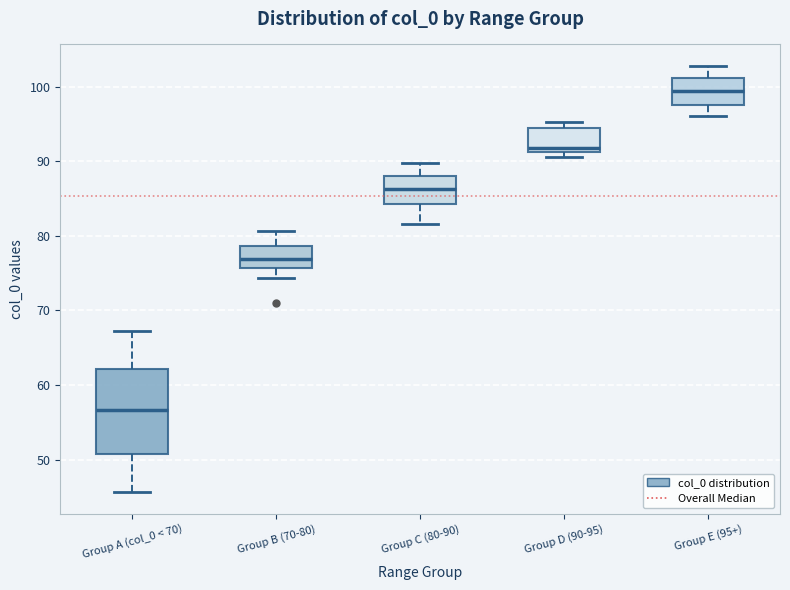

Reading left to right, transcribe this box plot: for each box, give where its median line is, the range the box spans, and where its two whiskers end, as read against the y-axis. The values are not printed on the chart, so give them approximately, as read against the axis.

Group A (col_0 < 70): median 57, box 51 to 62, whiskers 46 to 67
Group B (70-80): median 77, box 76 to 79, whiskers 74 to 81
Group C (80-90): median 86, box 84 to 88, whiskers 82 to 90
Group D (90-95): median 92, box 91 to 94, whiskers 90 to 95
Group E (95+): median 99, box 98 to 101, whiskers 96 to 103